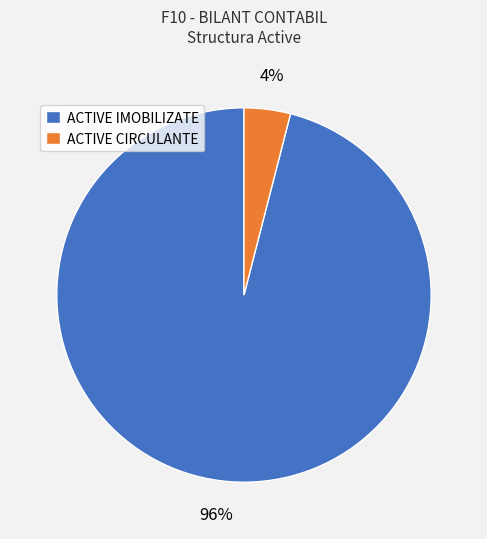

Combined, do ACTIVE CIRCULANTE and ACTIVE IMOBILIZATE account for over 50%?

Yes